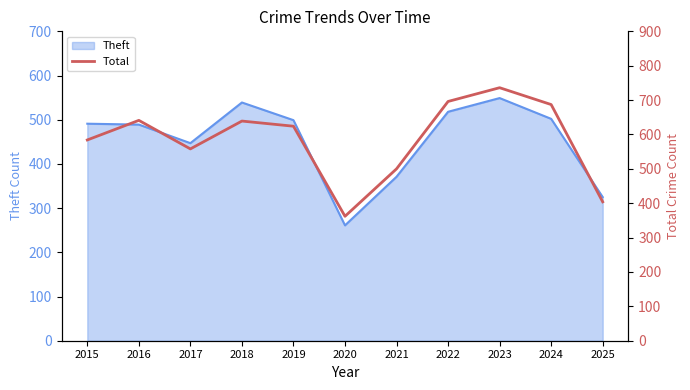

How many interior local valleys (lower than both neighbors) does the data have?

2